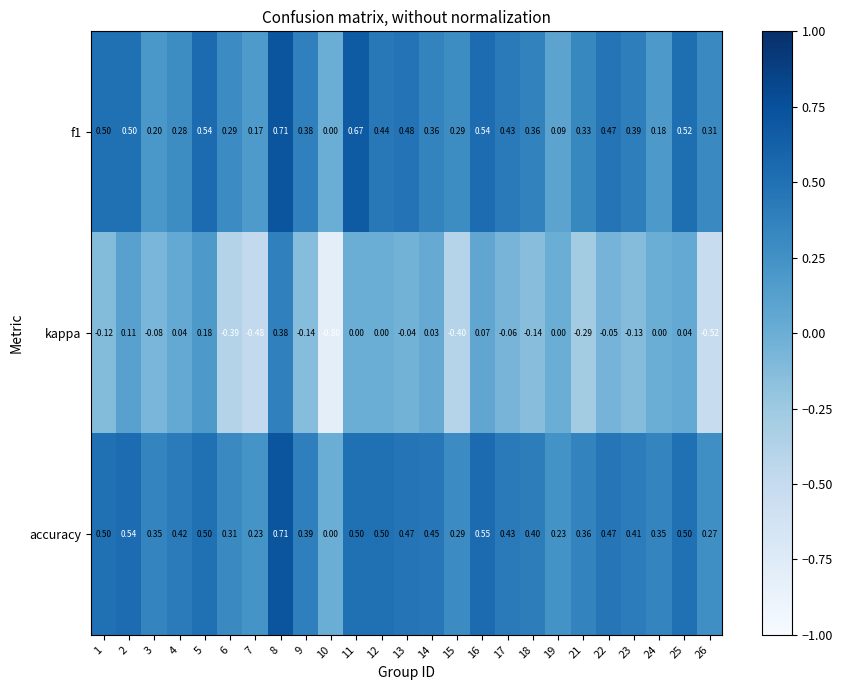

Is the value of accuracy at 12 greater than the value of kappa at 22?

Yes